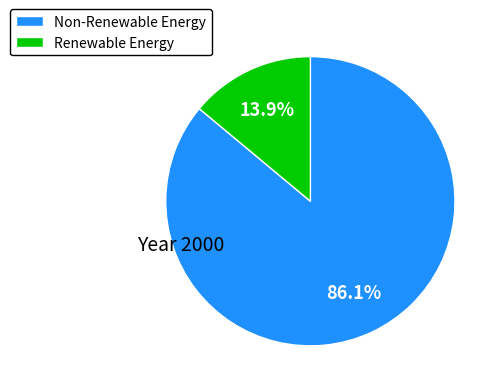

Between Renewable Energy and Non-Renewable Energy, which is larger?

Non-Renewable Energy